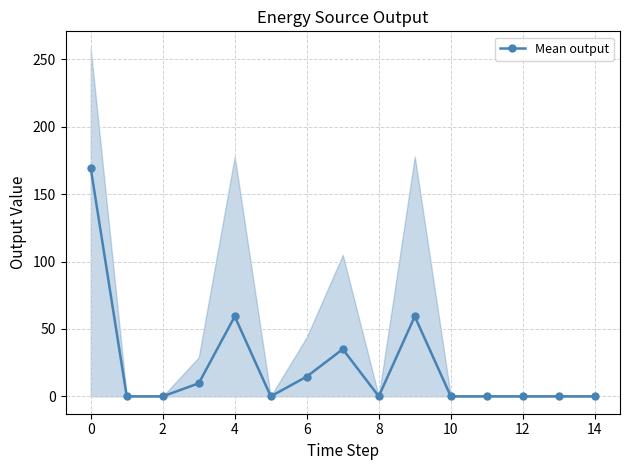

Reading left to right, extract all data points from this chart.

169.3	0.0	0.0	9.7	59.3	0.0	14.7	35.0	0.0	59.3	0.0	0.0	0.0	0.0	0.0